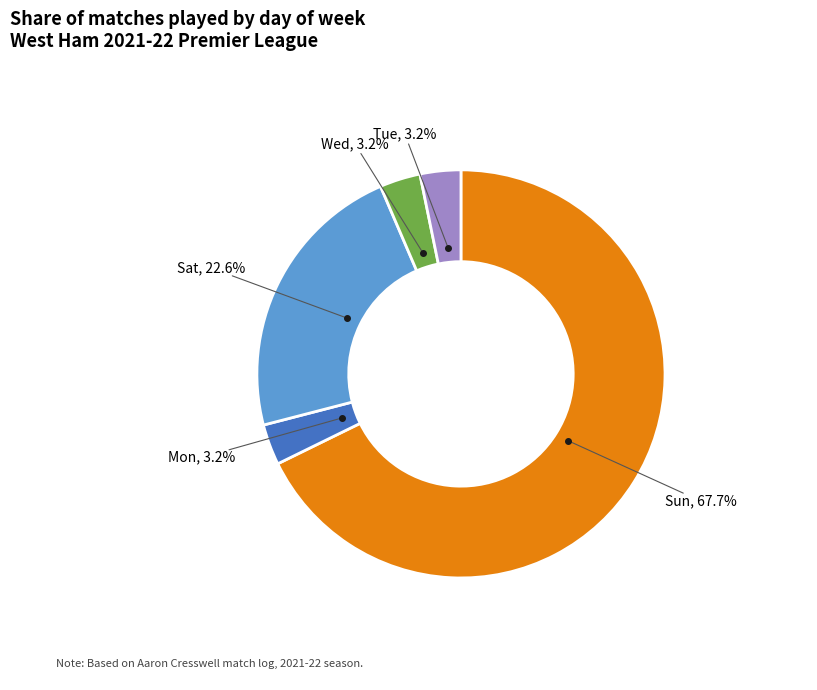

Is there a majority slice in this chart?

Yes